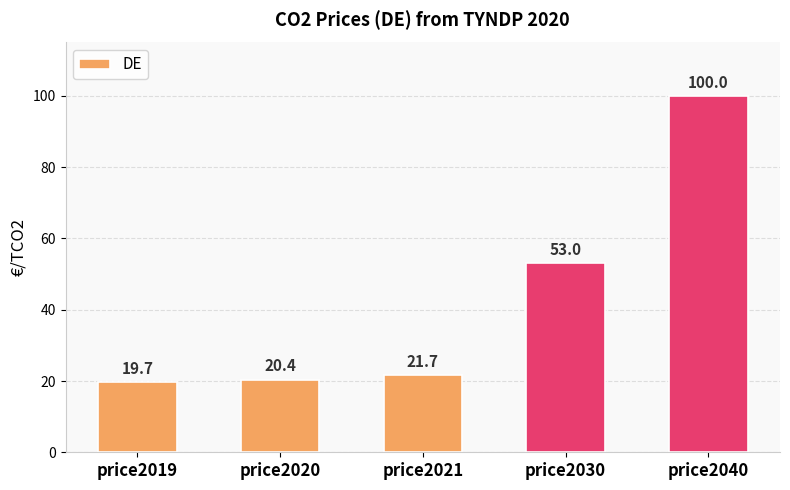

How many bars are there in total?

5